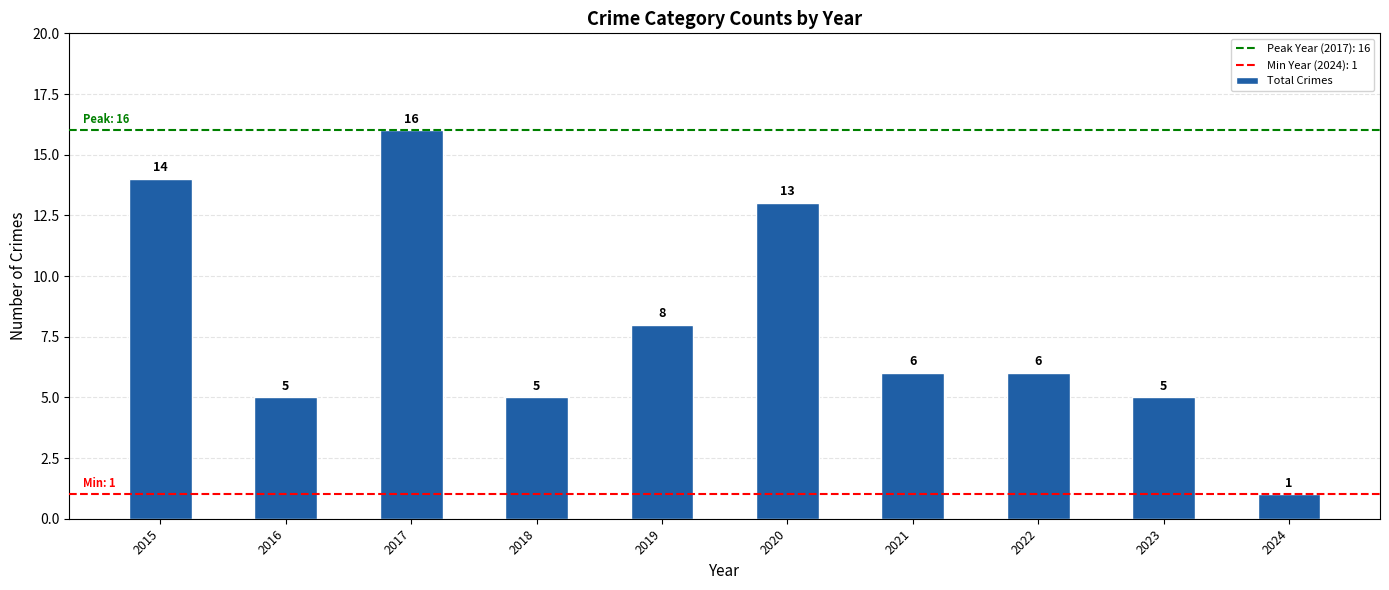

Are the bars horizontal?

No